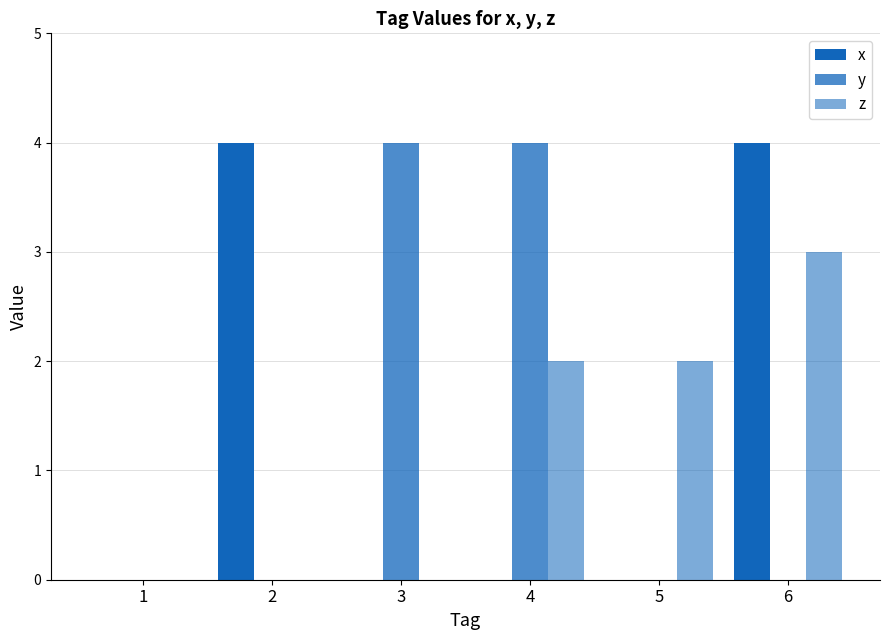

How many groups of bars are there?

6